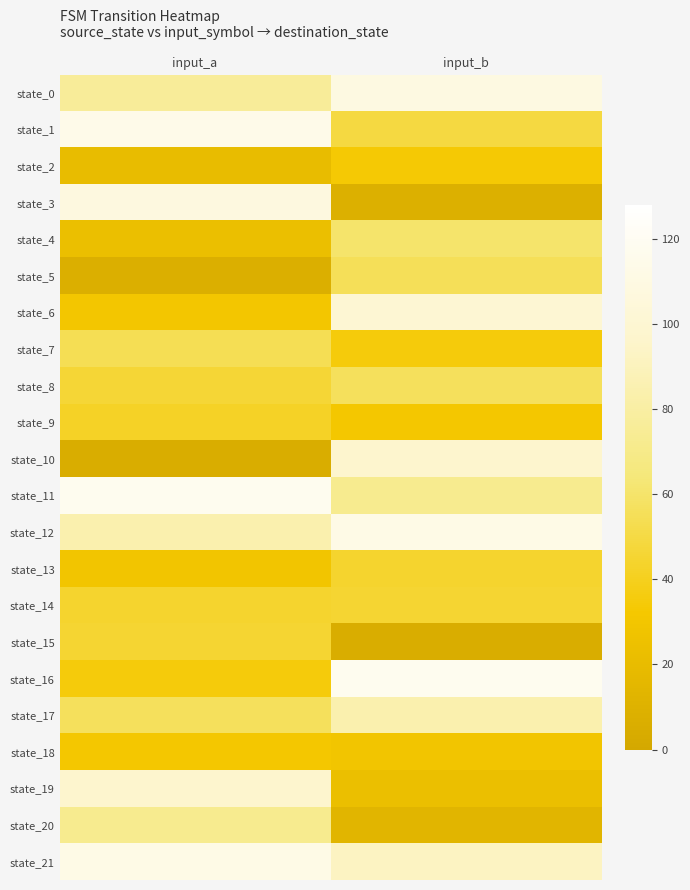

What is the difference between the highest and lowest values at input_a?

113